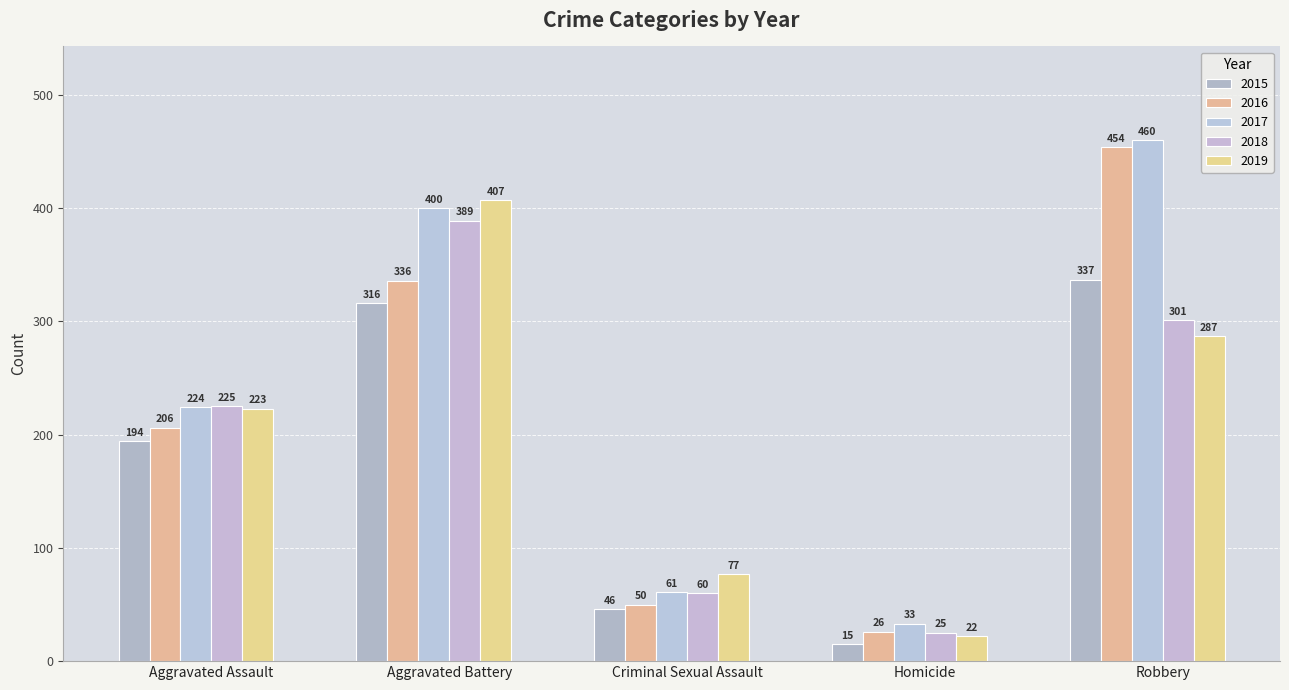

Rank the series at Aggravated Battery from lowest to highest value.

2015, 2016, 2018, 2017, 2019